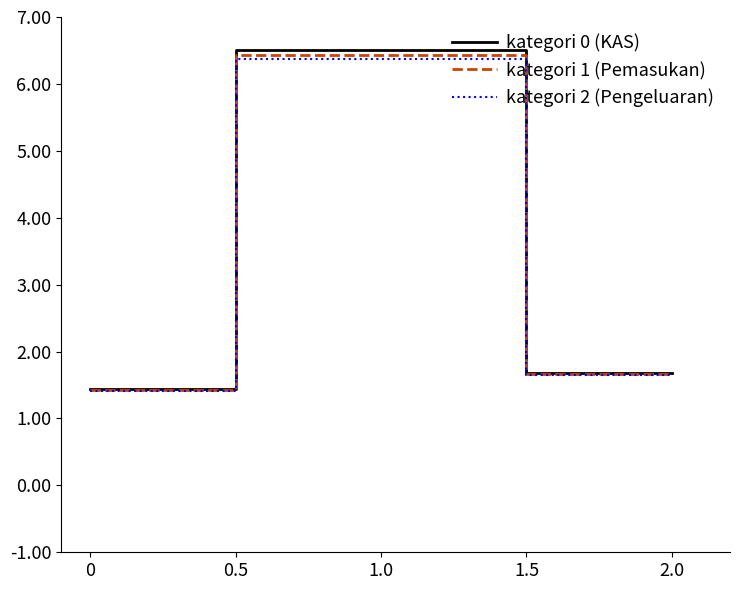

What is the difference between the maximum and minimum values in the kategori 1 (Pemasukan) series?

5.0